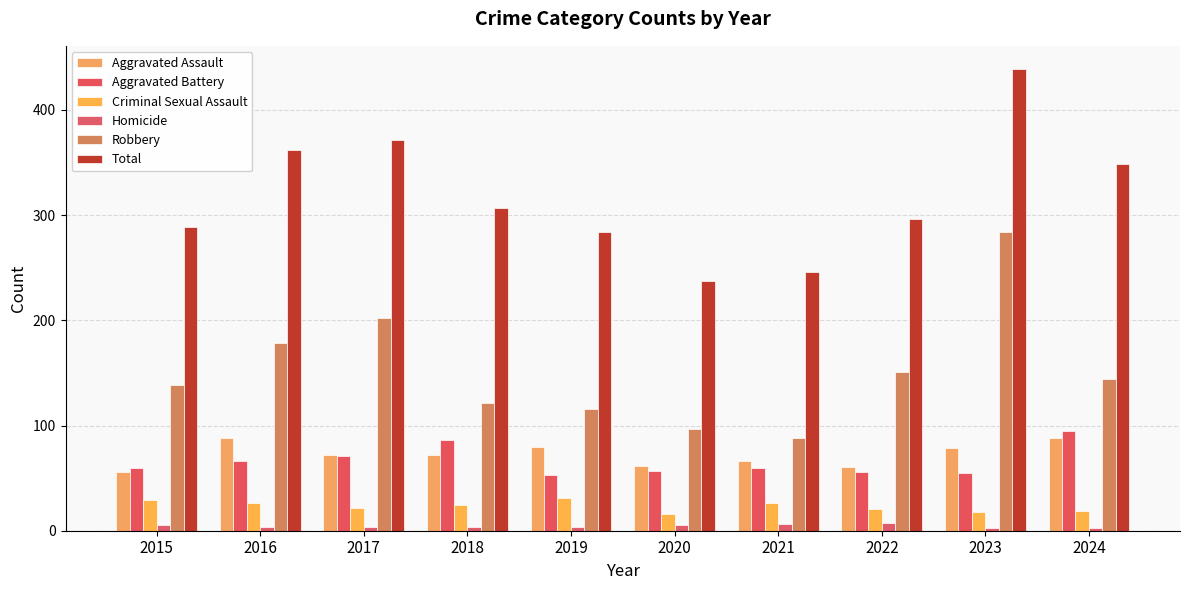

Which series changed the most between 2020 and 2023?

Total